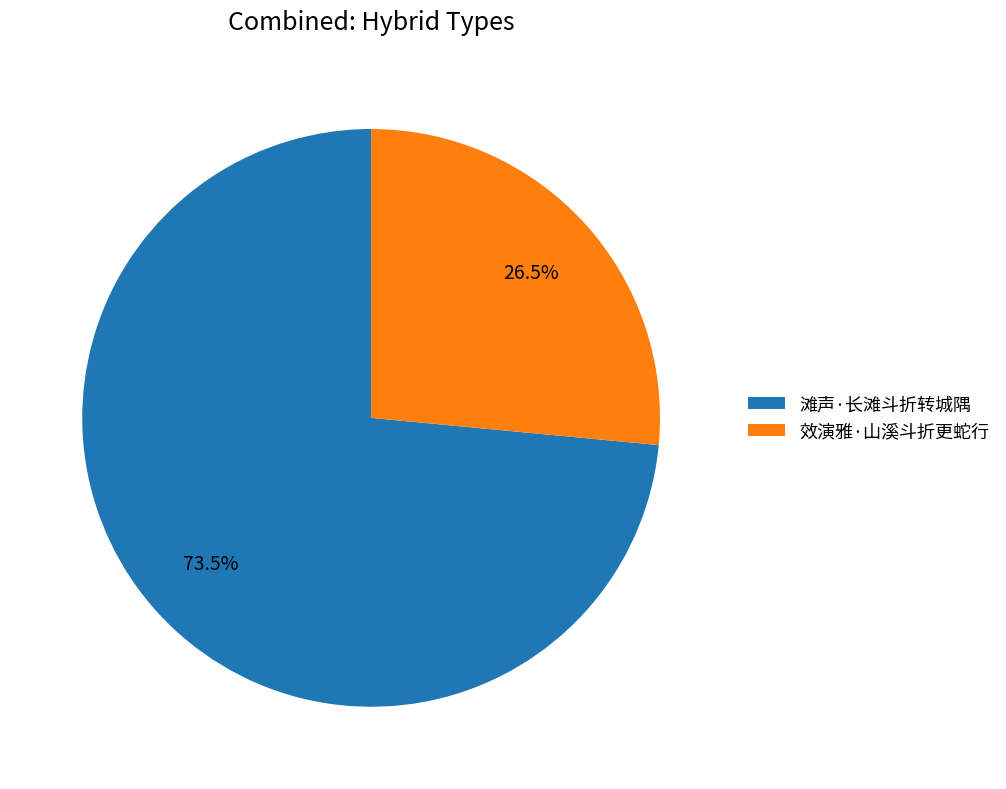

To the nearest percent, what is the average slice percentage?

50%